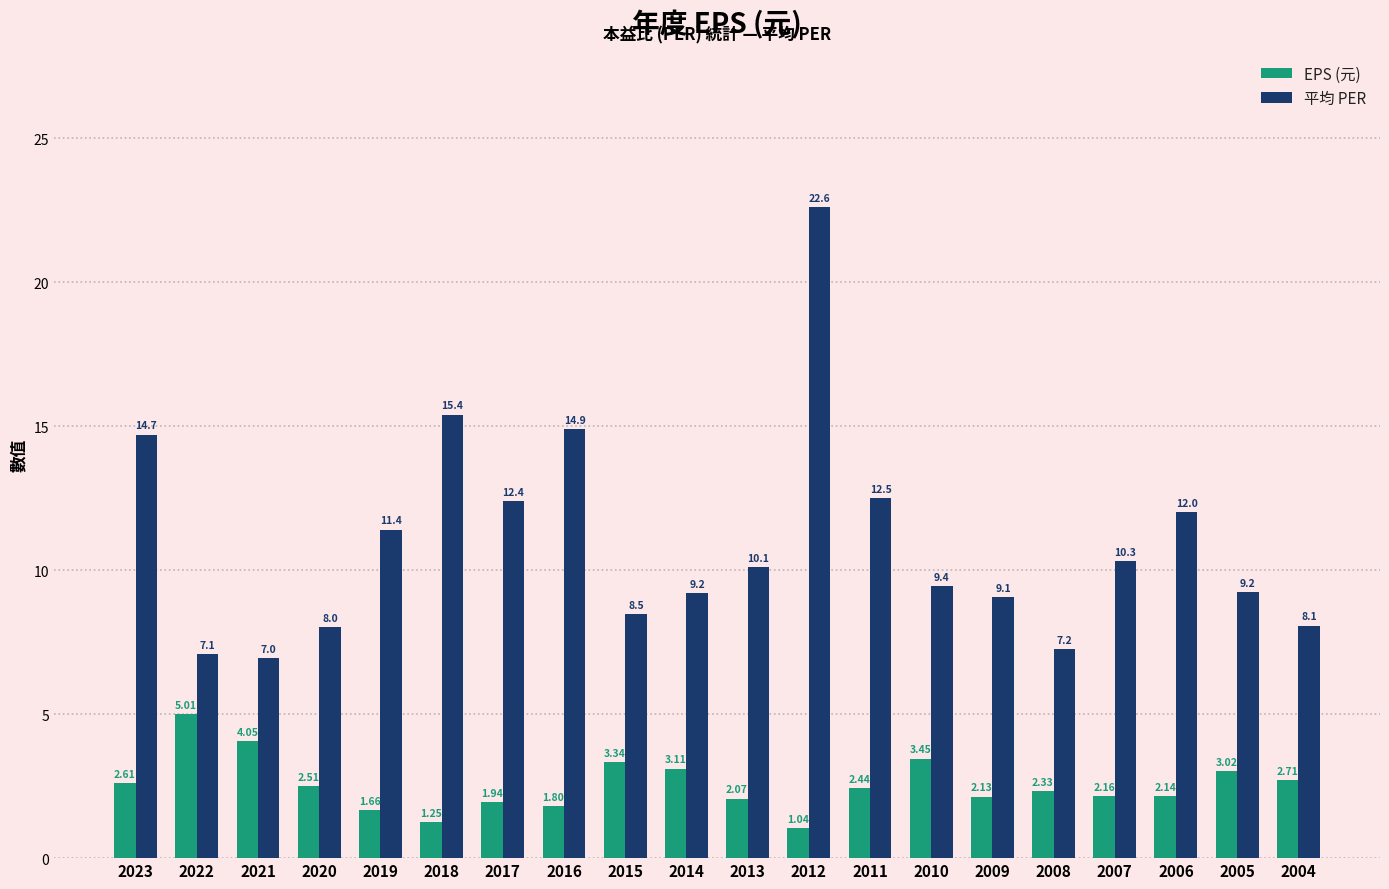

What is the sum of the 平均 PER values at 2016 and 2022?

22.0